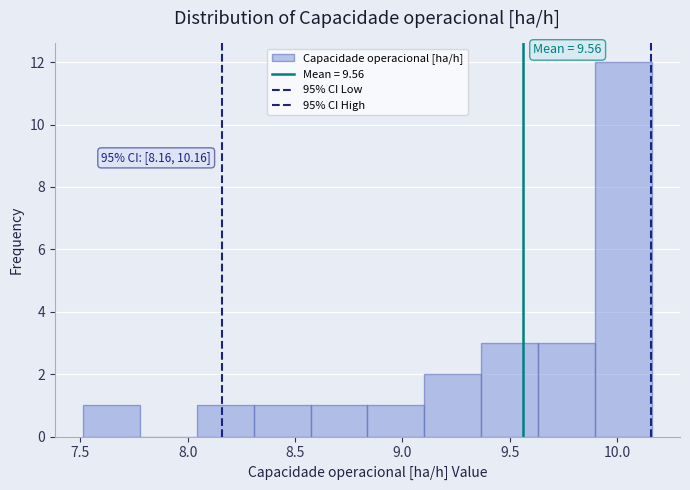

Which range on the x-axis has the tallest bar?

9.90 to 10.15